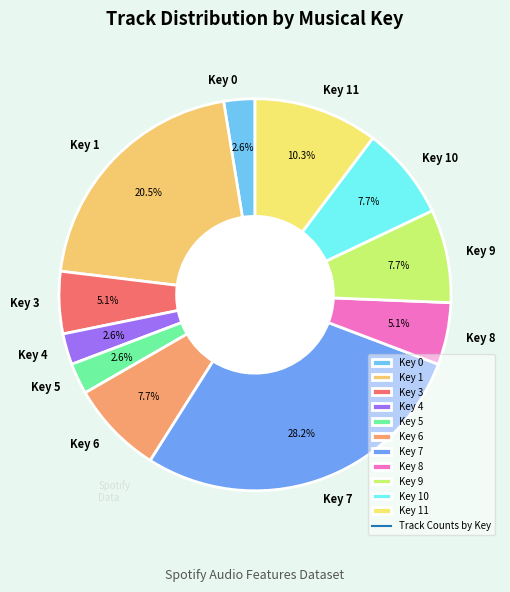

What is the largest slice in the pie chart?

Key 7